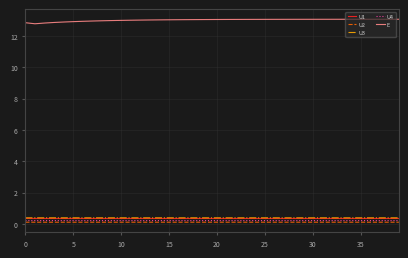

What is the lowest value of the U1 series?

0.4